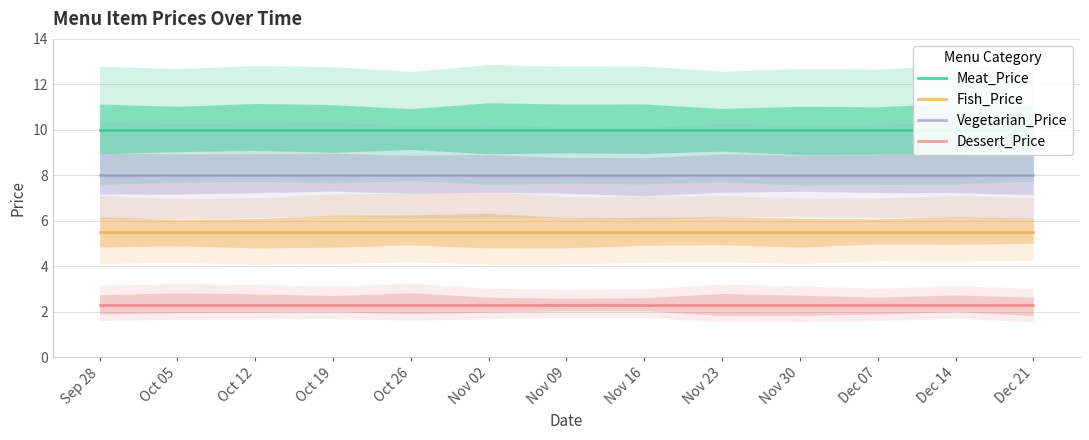

Count the number of categories in the chart.

13